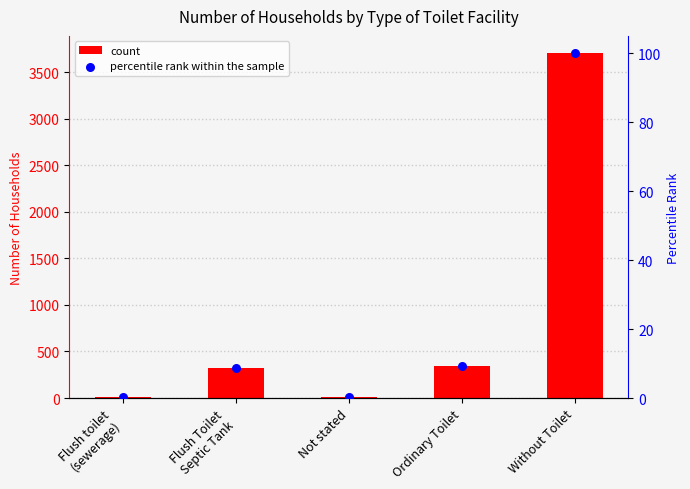

Which series has the largest Y range (max minus min)?

Number